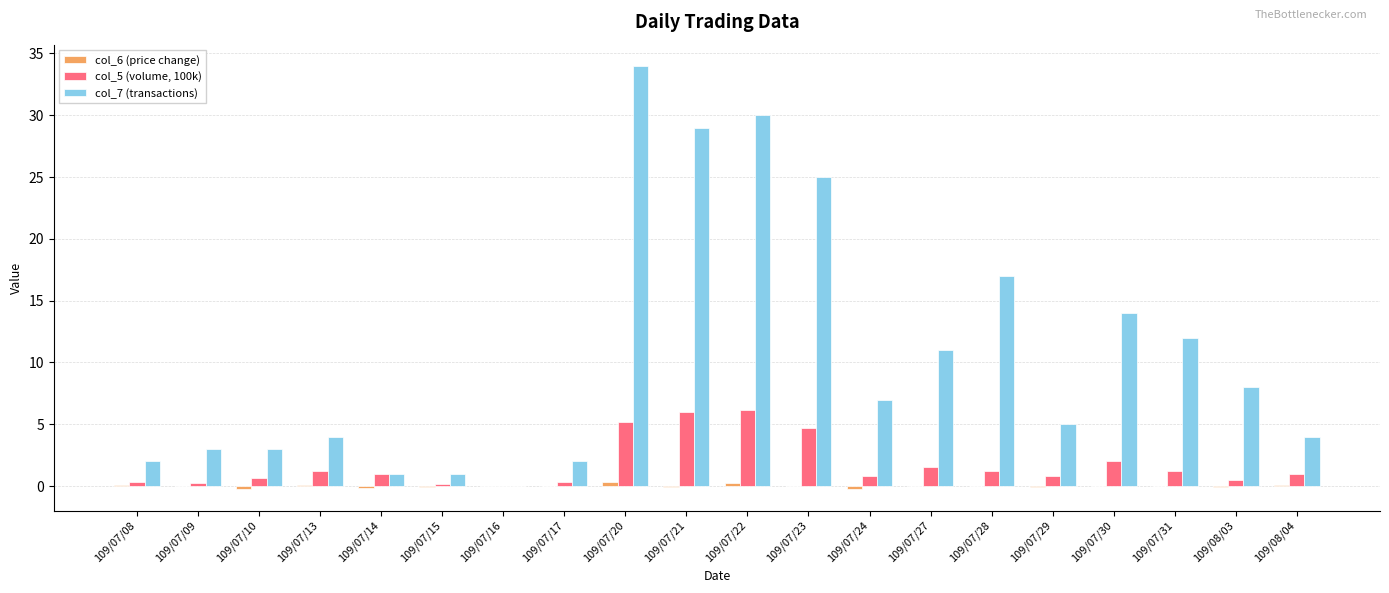

Is it true that col_7 (transactions) equals 4.6 at 109/07/09?

False